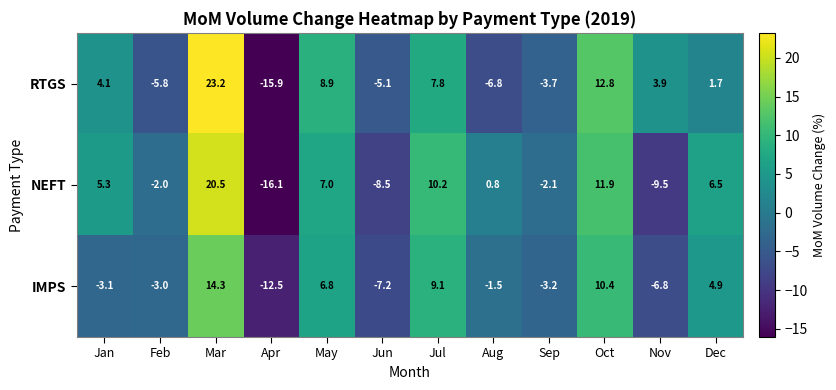

What is the highest value of the NEFT series?

20.5